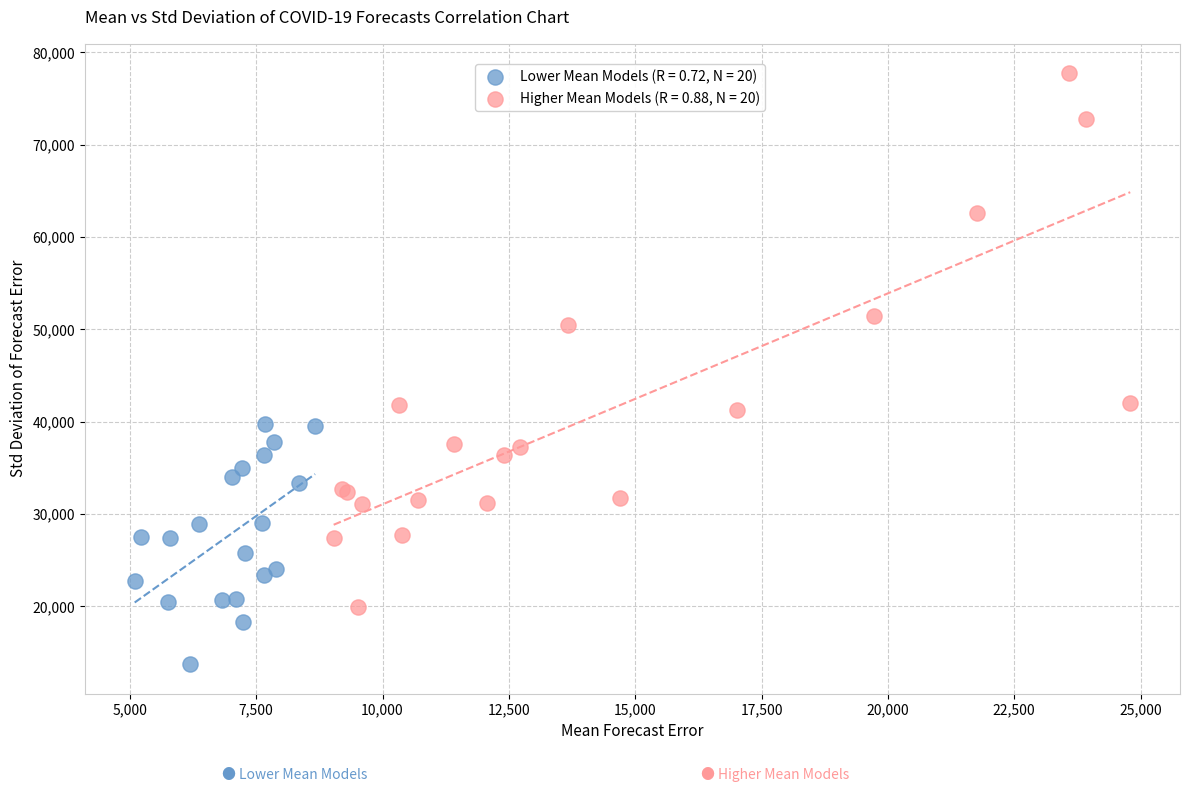

Which series contains the highest Y value?

Higher Mean Models (R = 0.88, N = 20)